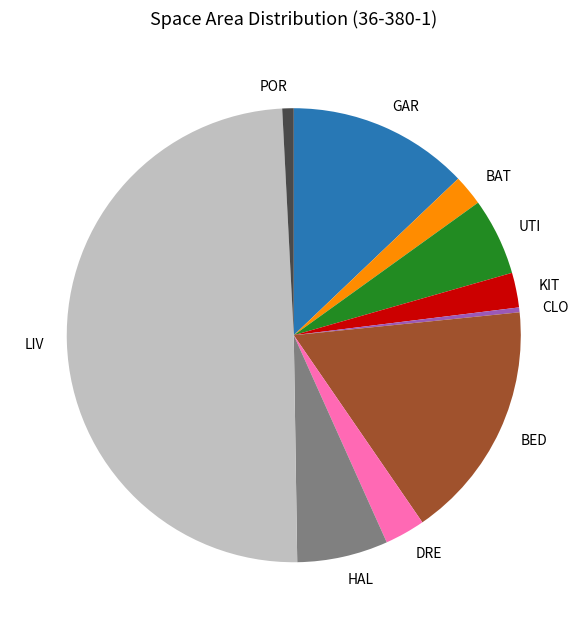

Does HAL represent more than half of the total?

No